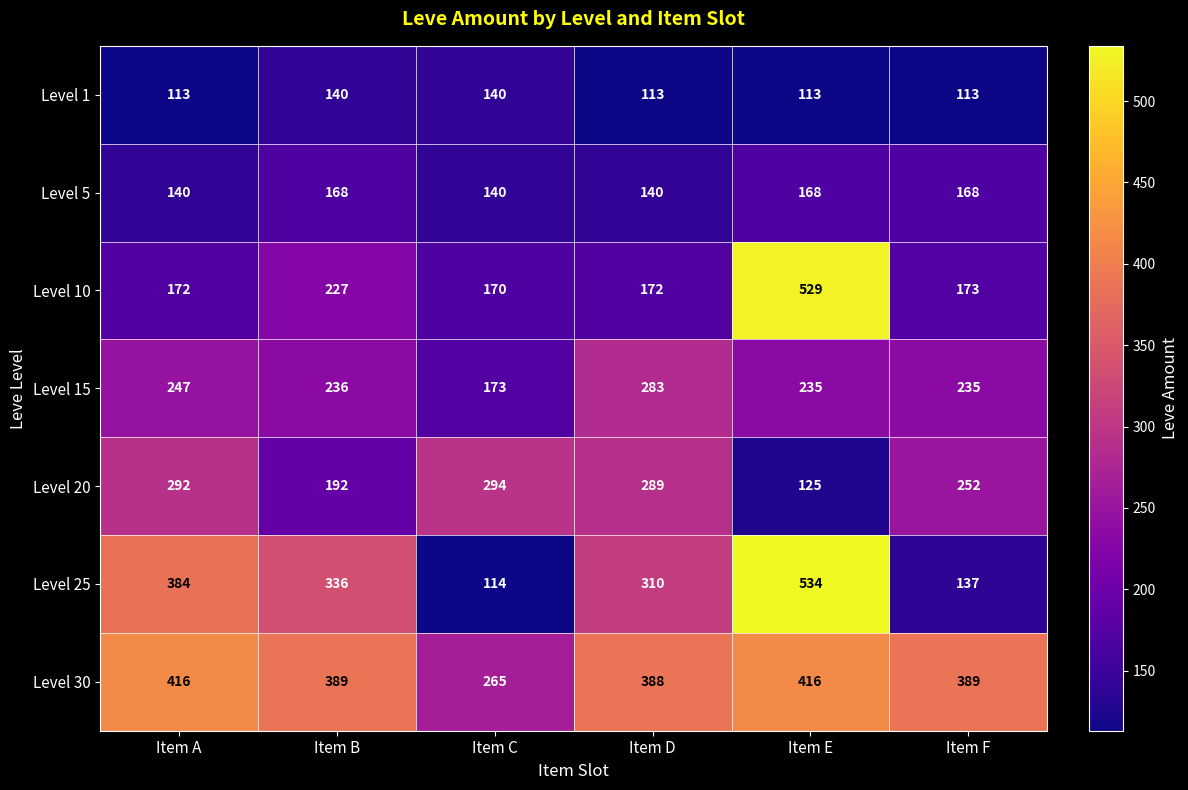

Is it true that Level 30 equals 389 at Item F?

True